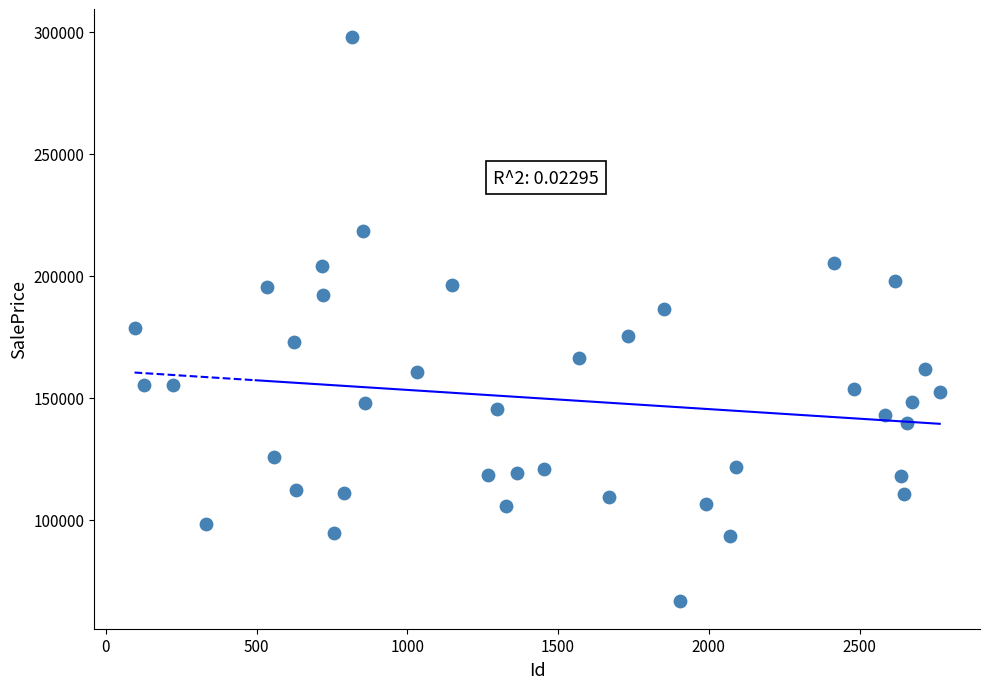

What is the range of X values (max minus min)?

2671.0